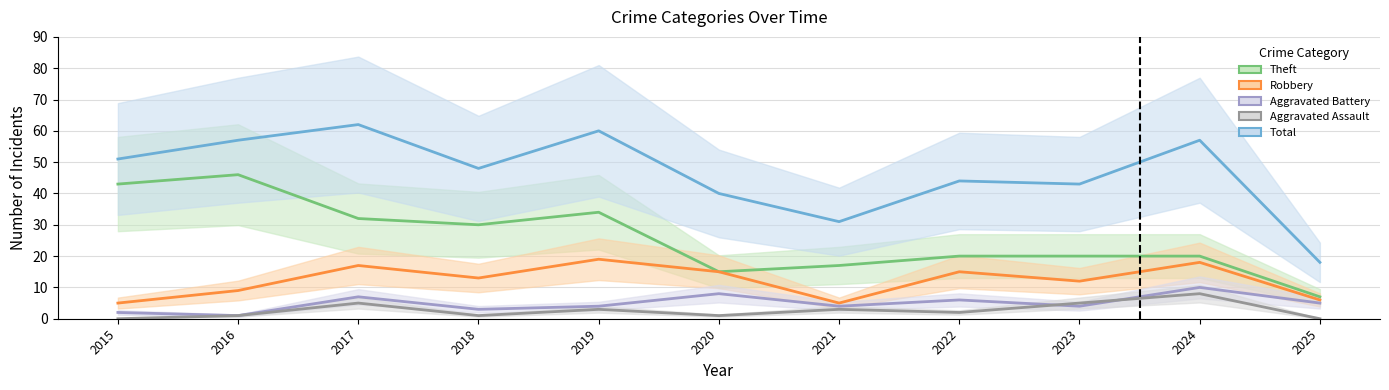

What is the difference between the maximum and second lowest values in the Aggravated Assault series?

8